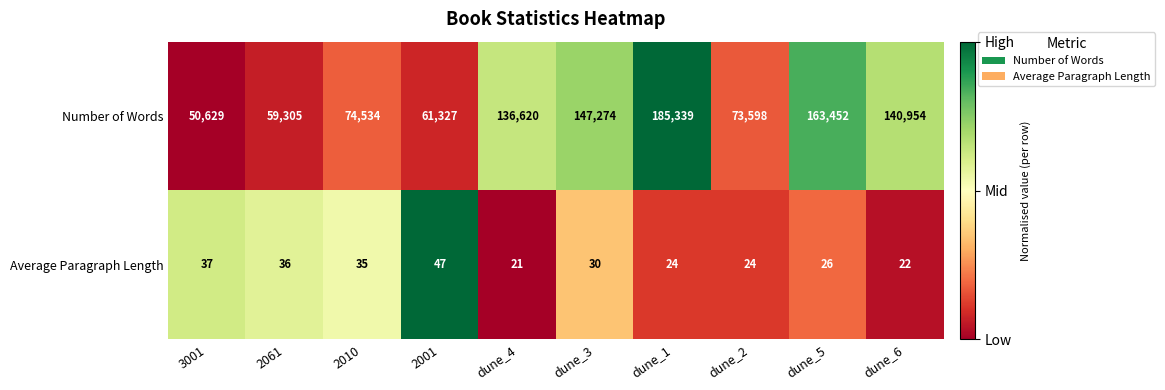

Which series changed the most between 3001 and 2001?

Number of Words